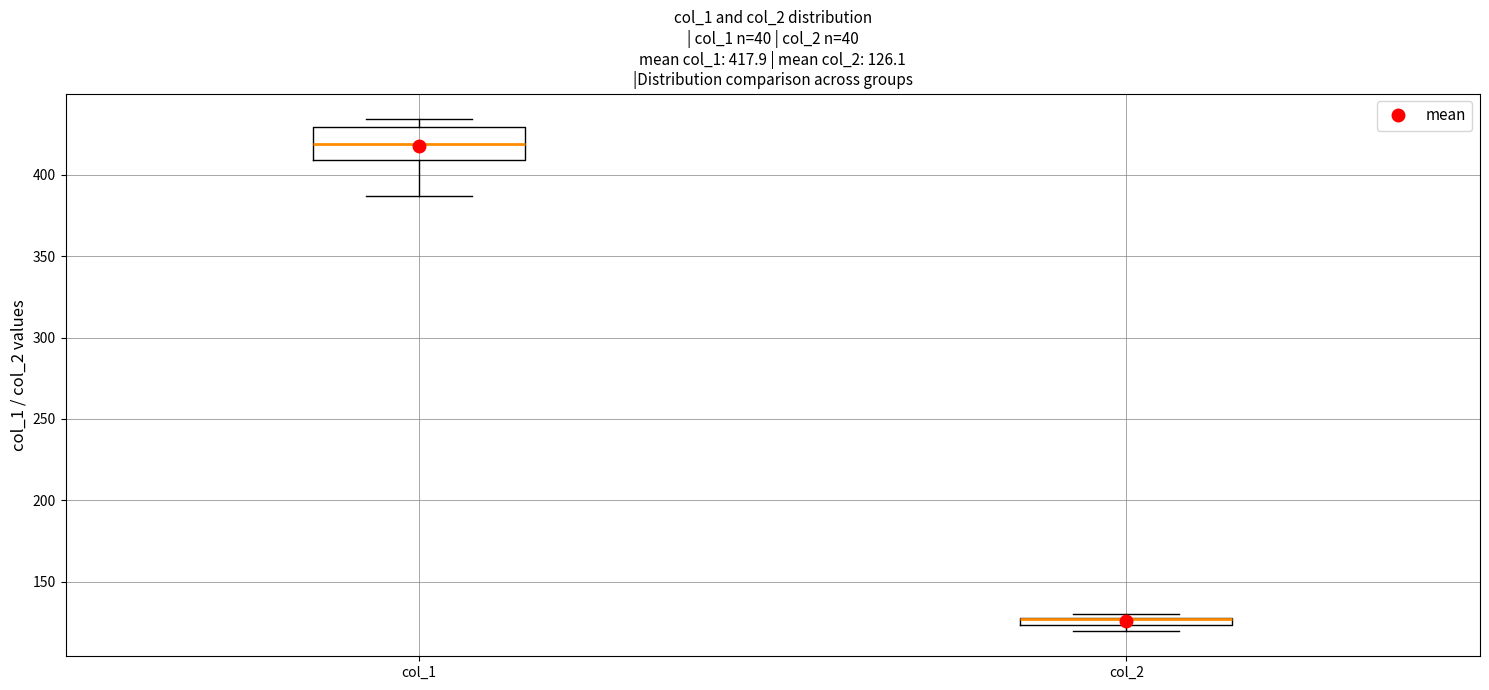

Which box is the tallest, from its lower edge to its upper edge?

col_1